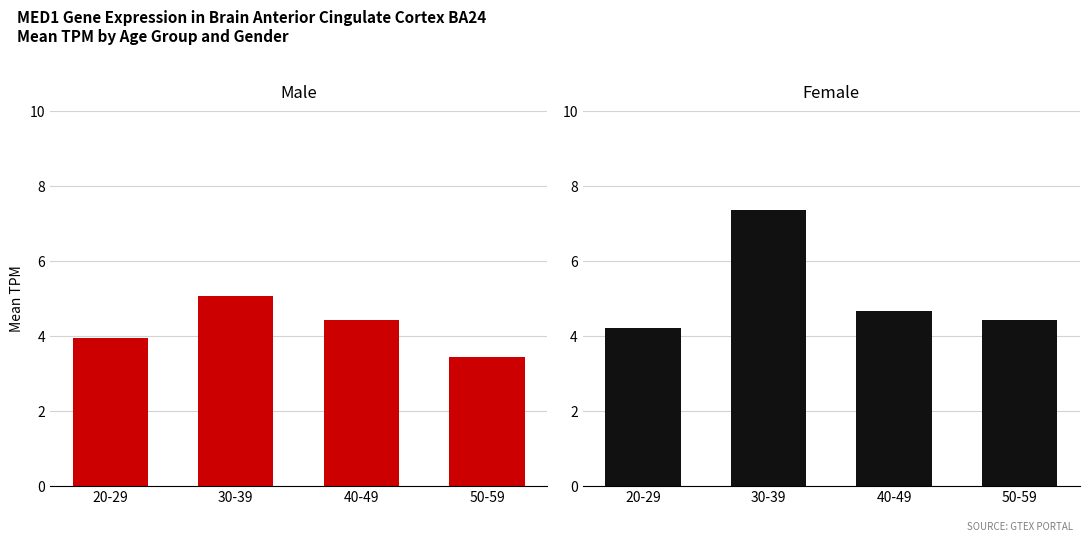

How many distinct data groups are displayed?

2